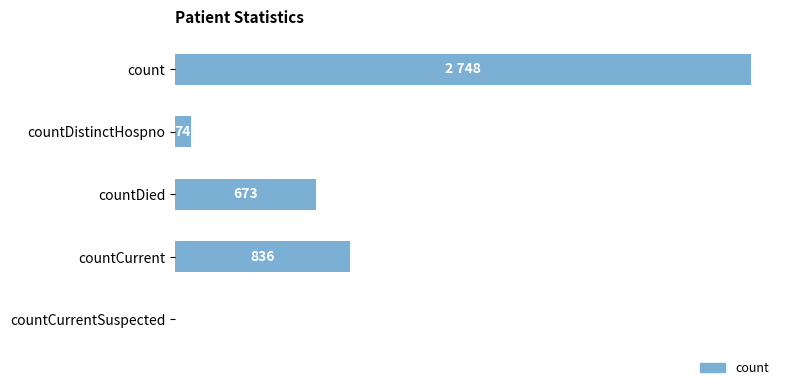

Where is the data nearest to the value 1374?

countCurrent